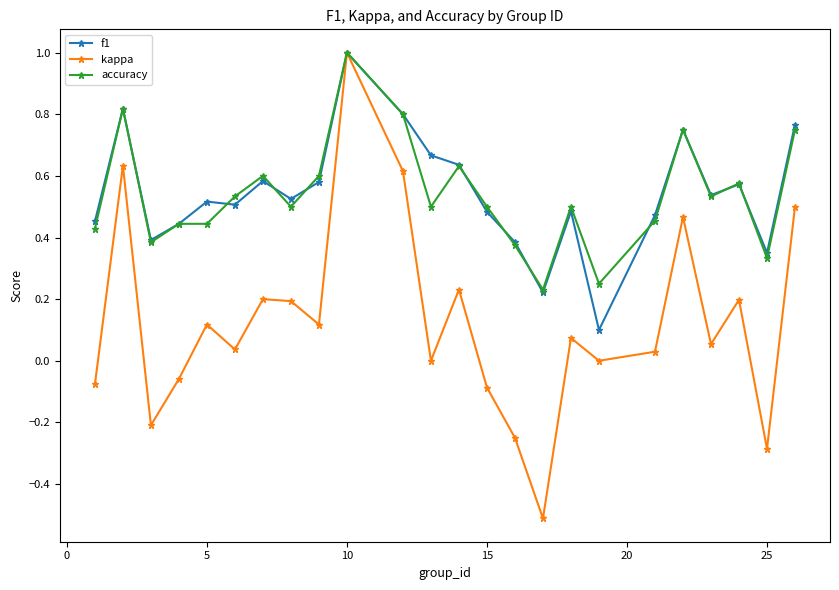

Which series has the largest range (max minus min)?

kappa